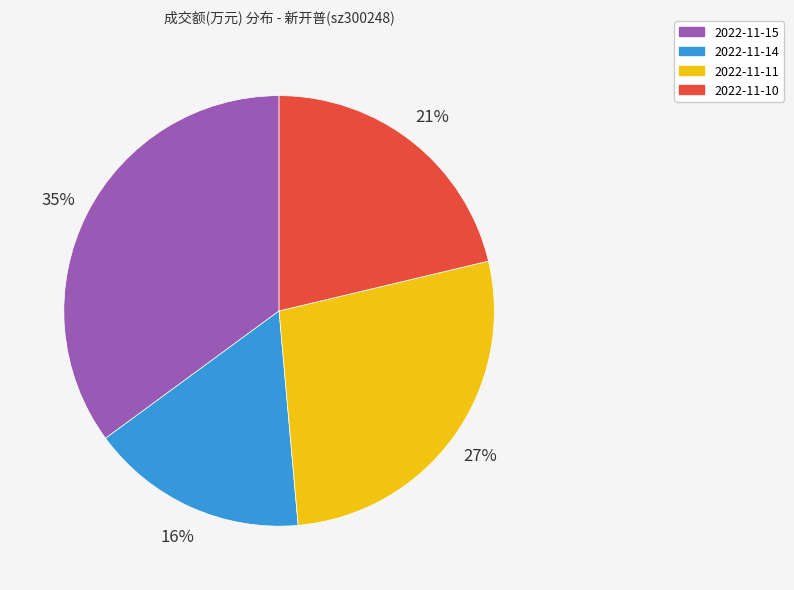

To the nearest percent, what is the average slice percentage?

25%